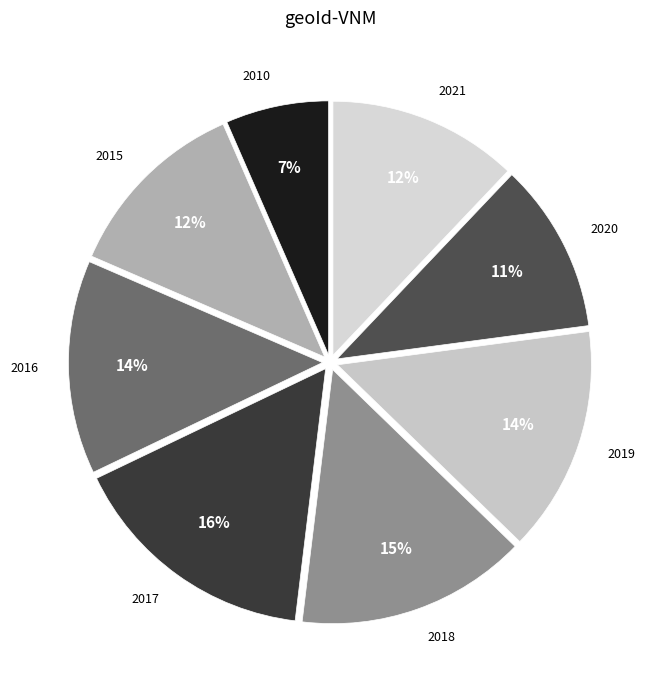

Count the number of slices in the pie.

8